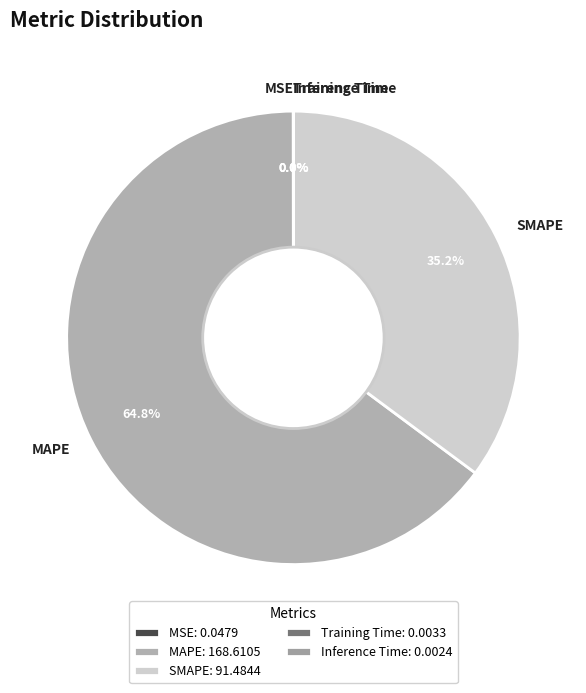

Which category has the biggest portion of the pie?

MAPE